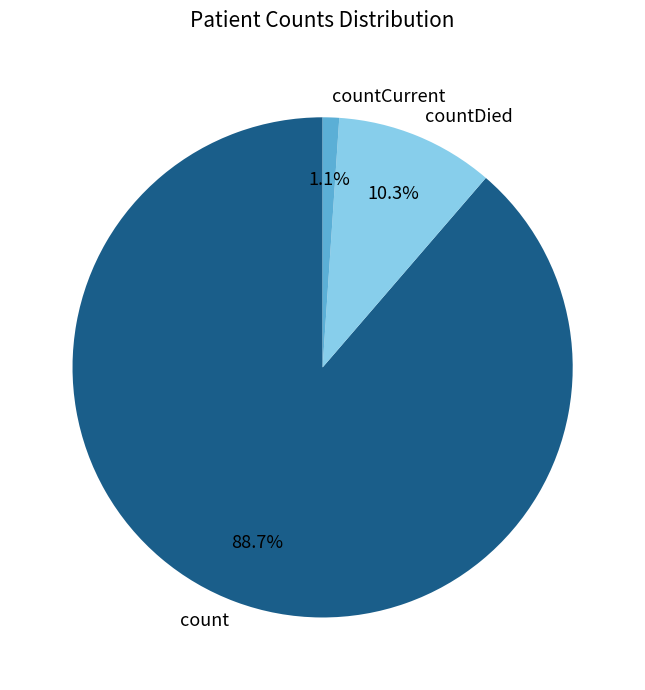

Between count and countDied, which is larger?

count